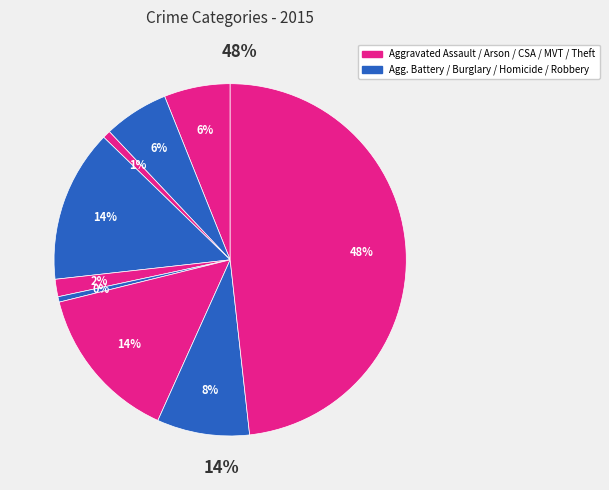

The Motor Vehicle Theft slice represents 14% of the pie. True or false?

True